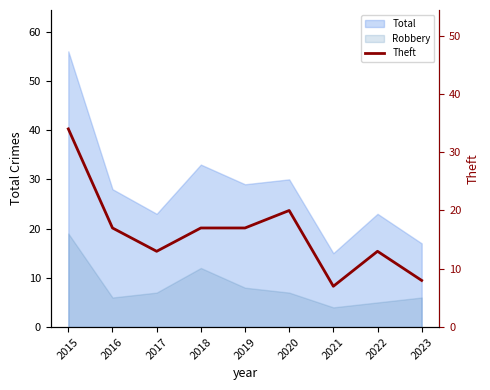

Which label corresponds to the largest value in the chart?

2015